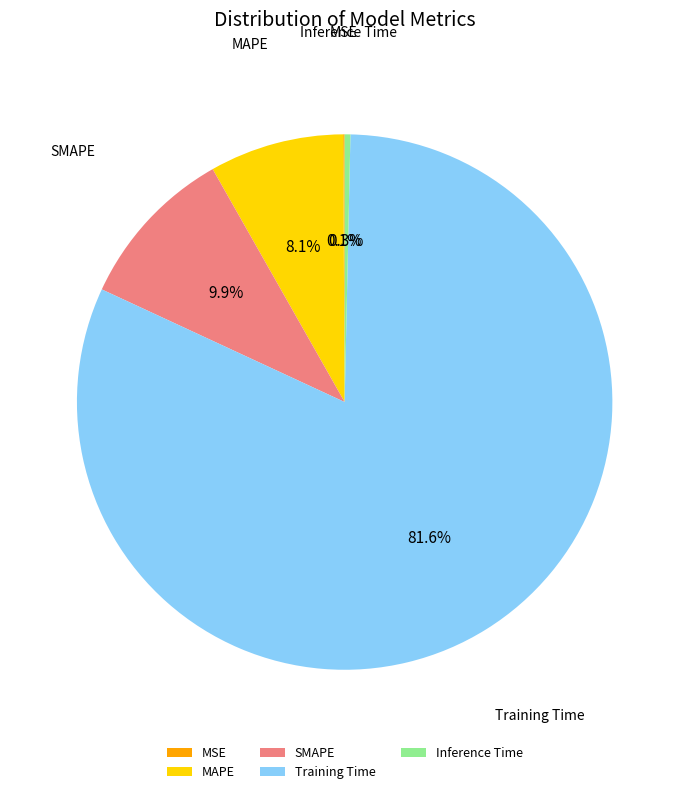

To the nearest percent, what is the combined percentage of Inference Time and Training Time?

82%